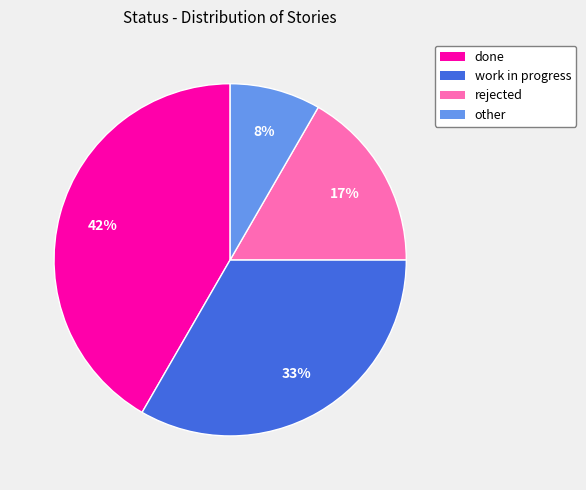

To the nearest percent, what is the combined percentage of other and done?

50%